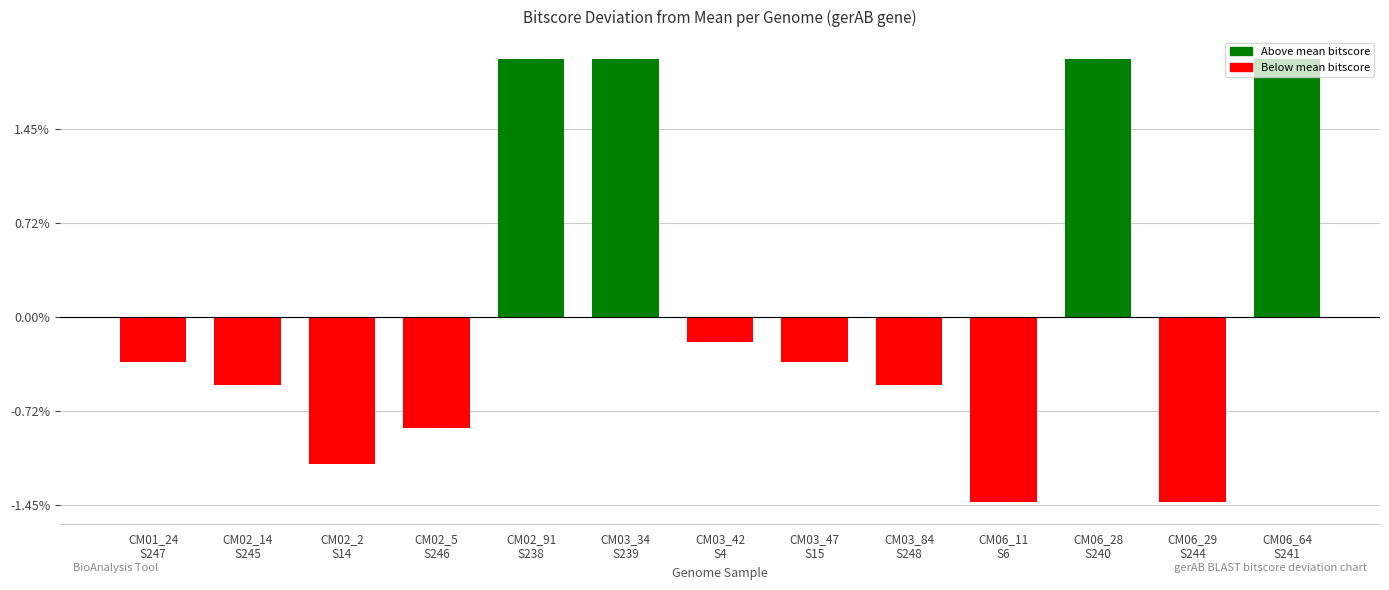

How many values are below -2?

8